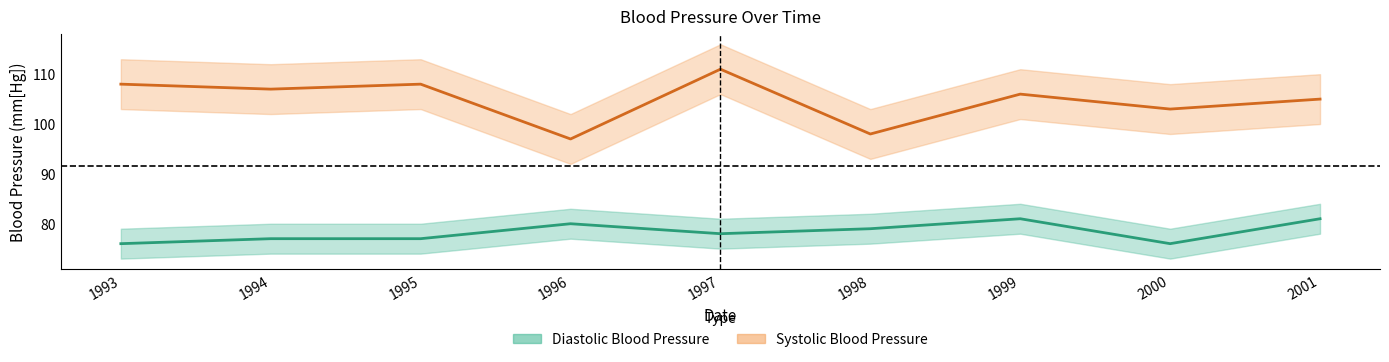

Is the value of Diastolic Blood Pressure at 2001 greater than the value of Systolic Blood Pressure at 2000?

No